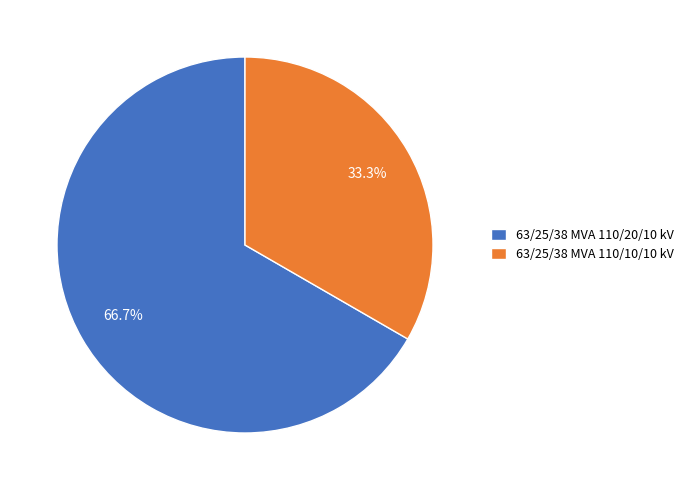

Which category has the biggest portion of the pie?

63/25/38 MVA 110/20/10 kV